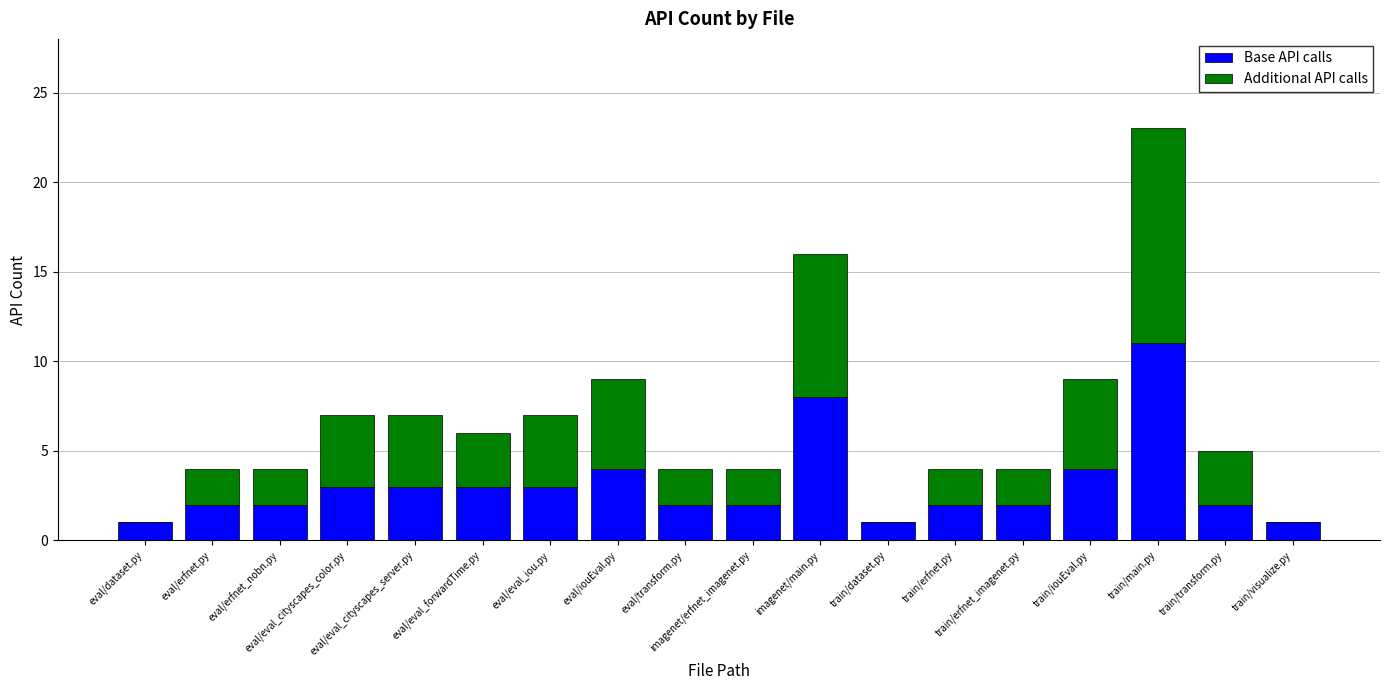

What is the difference between the Base API calls values at train/dataset.py and eval/transform.py?

1